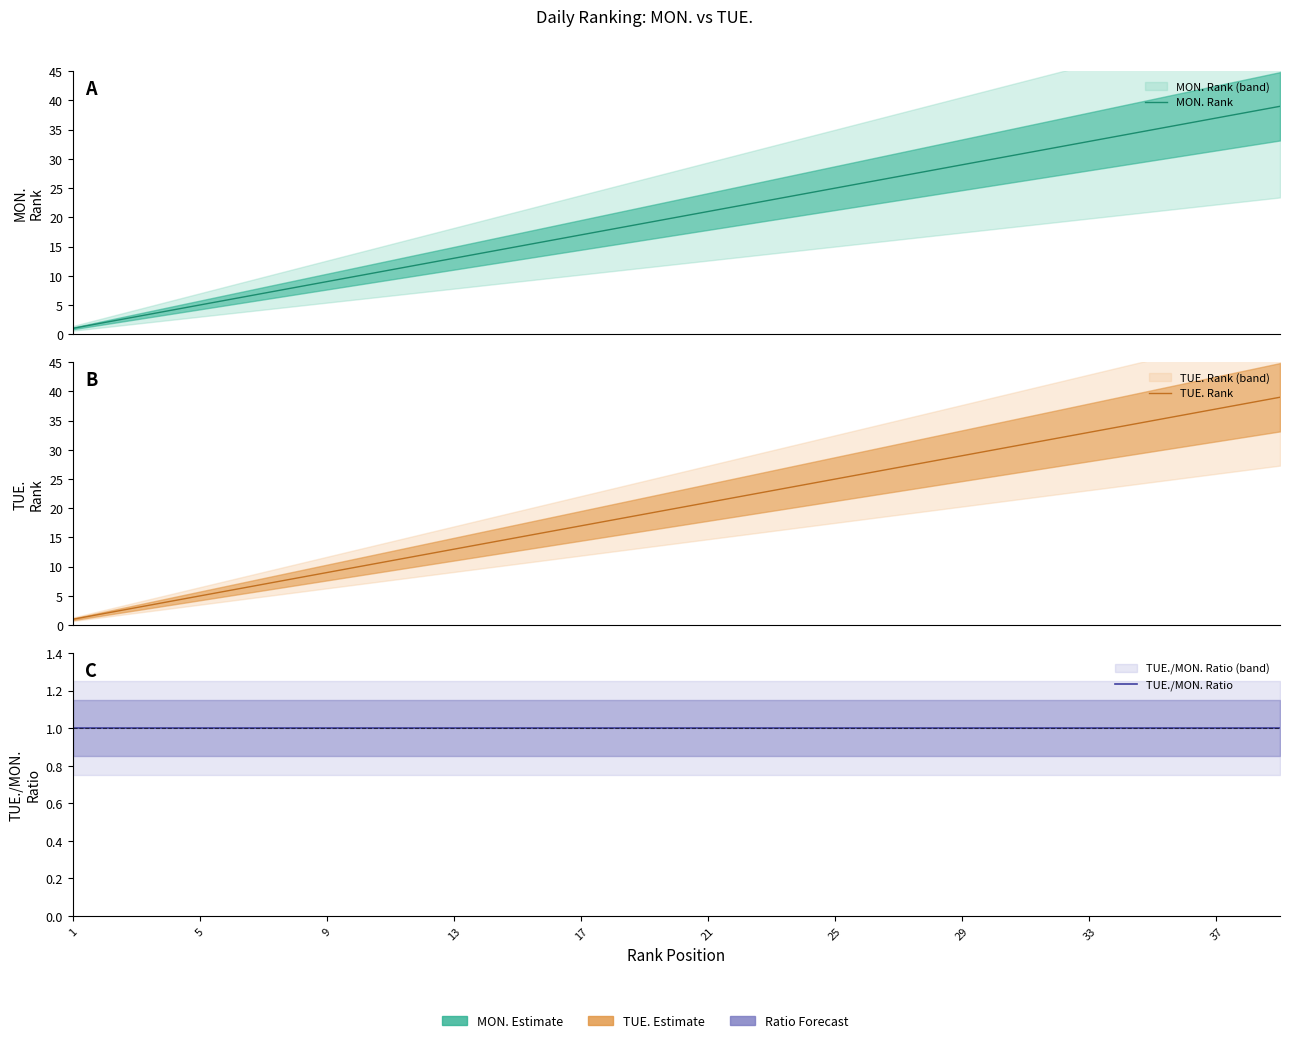

Which series has the largest range (max minus min)?

MON. Rank